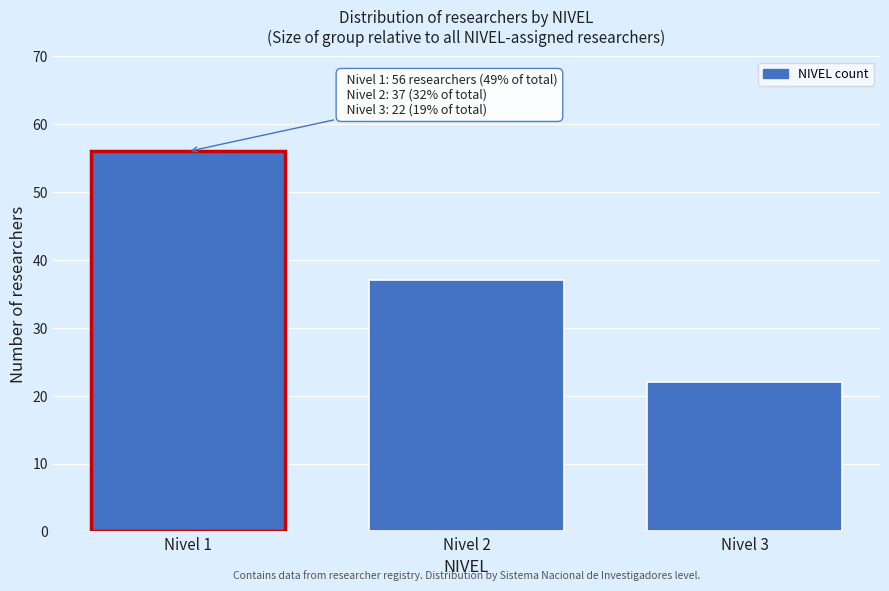

Reading left to right, what are all the values shown in this chart?

56	37	22